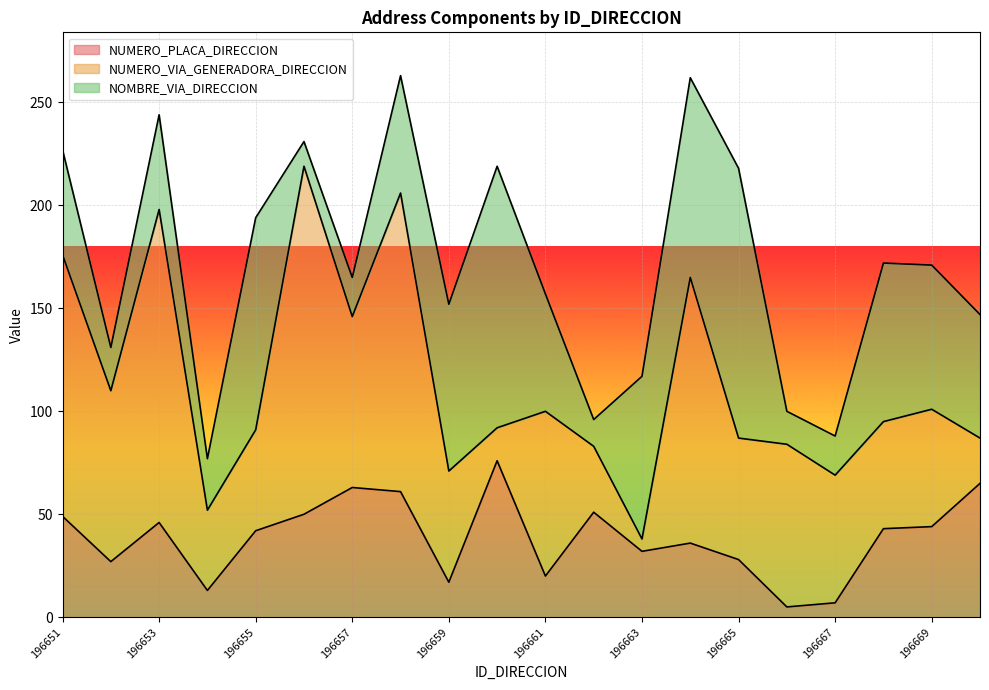

What is the difference between the highest and lowest values at 196658?

88